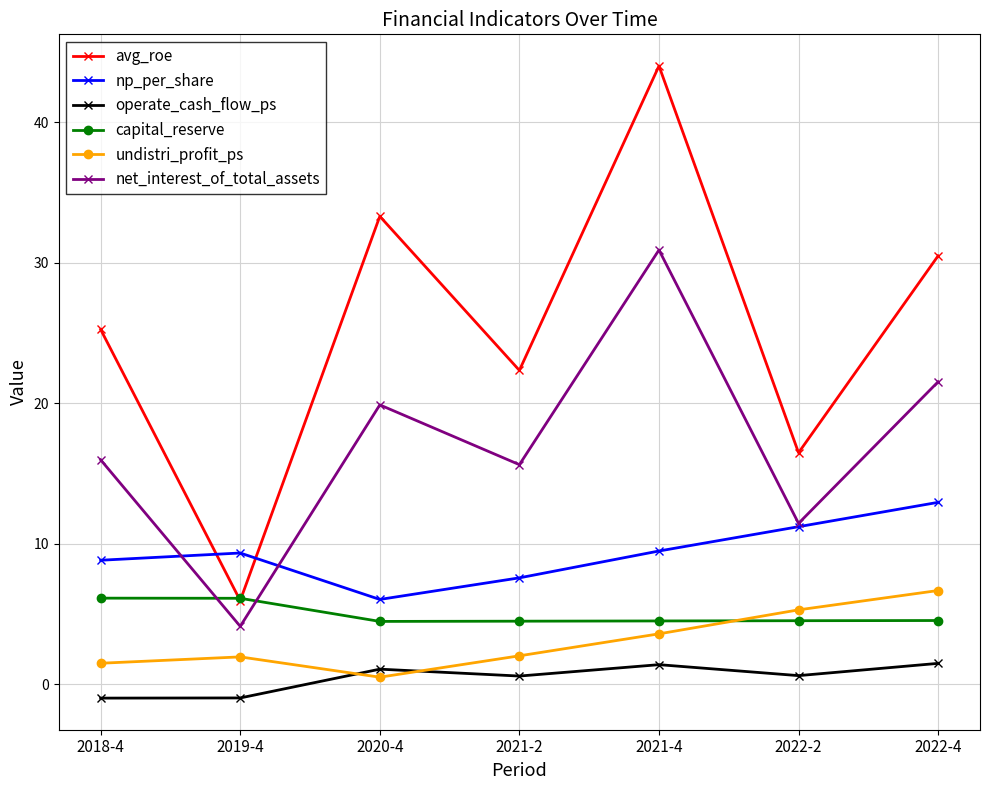

Count the number of categories in the chart.

7